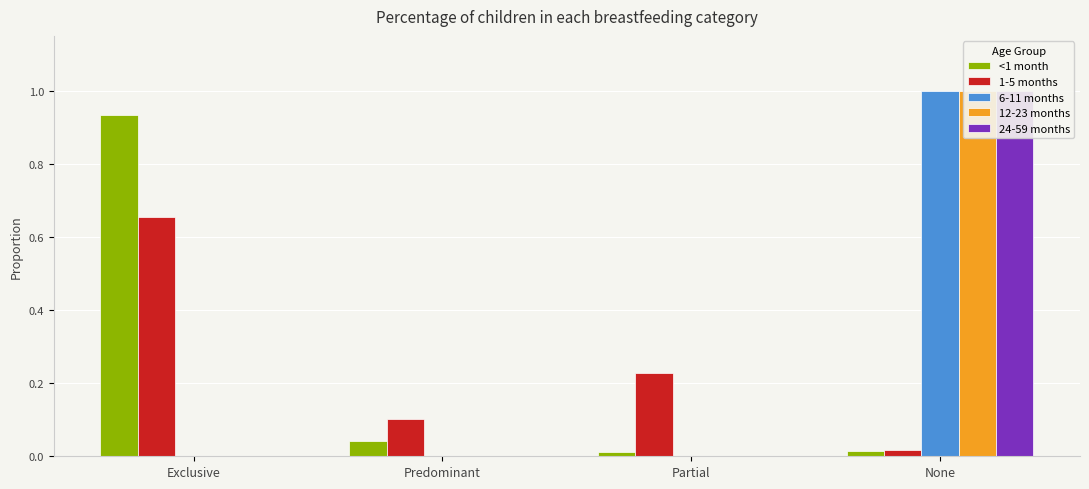

What is the total value across all series at Predominant?

0.1